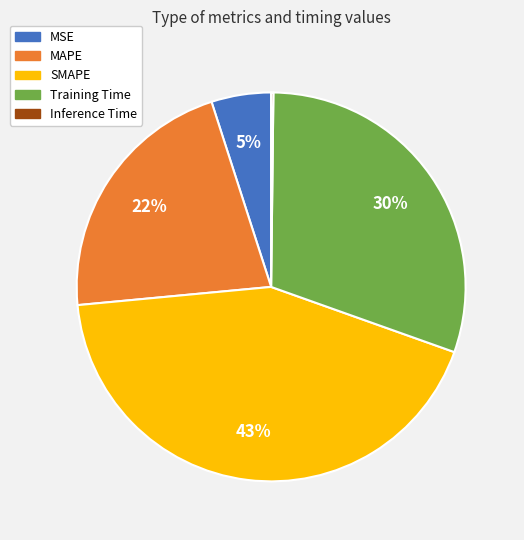

Is there a majority slice in this chart?

No